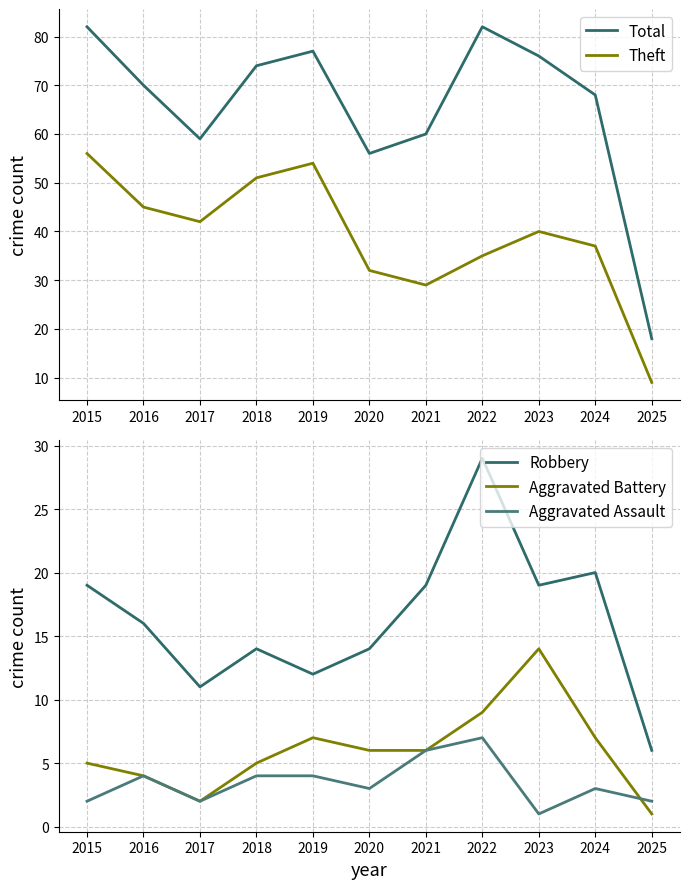

Which series changed the most between 2020 and 2022?

Total